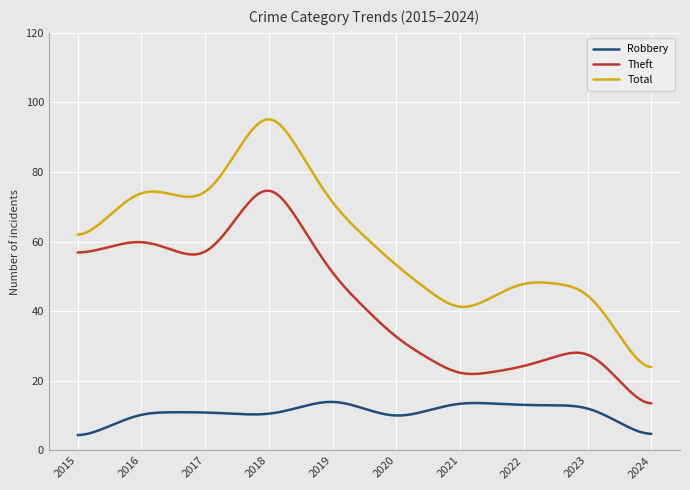

What is the highest value of the Total series?

95.1